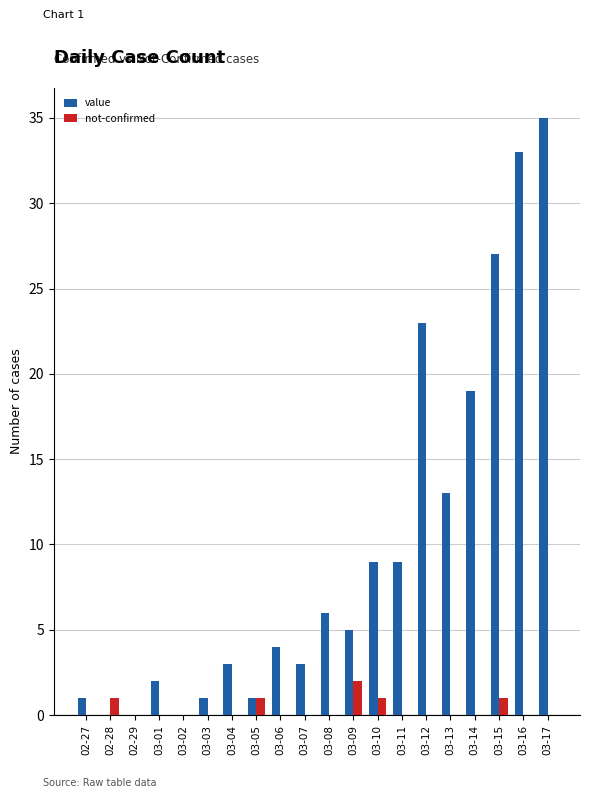

What is the highest value of the not-confirmed series?

2